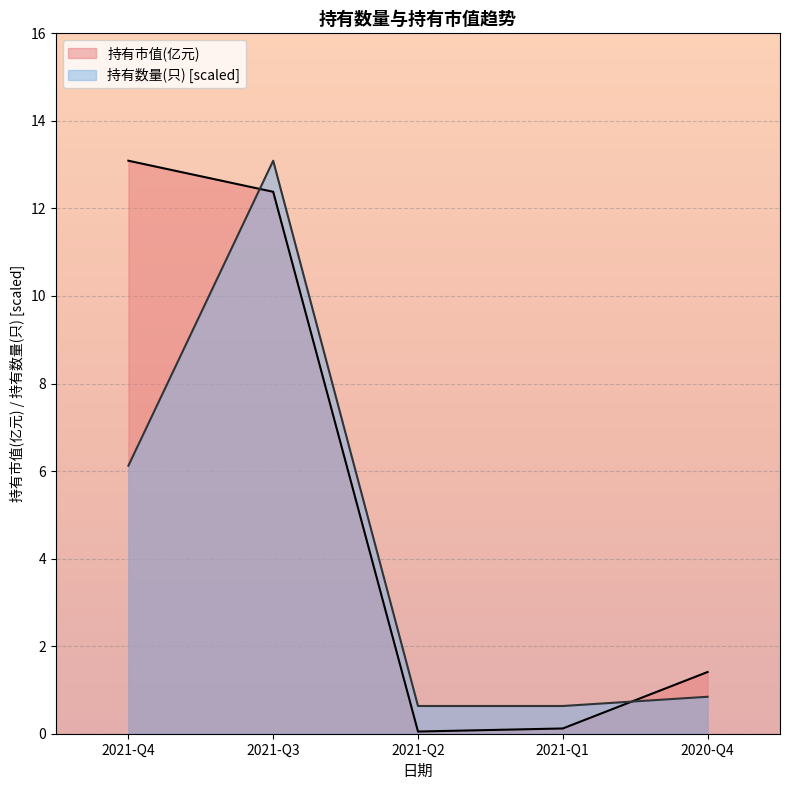

What is the difference between the 持有市值(亿元) values at 2020-Q4 and 2021-Q2?

1.4